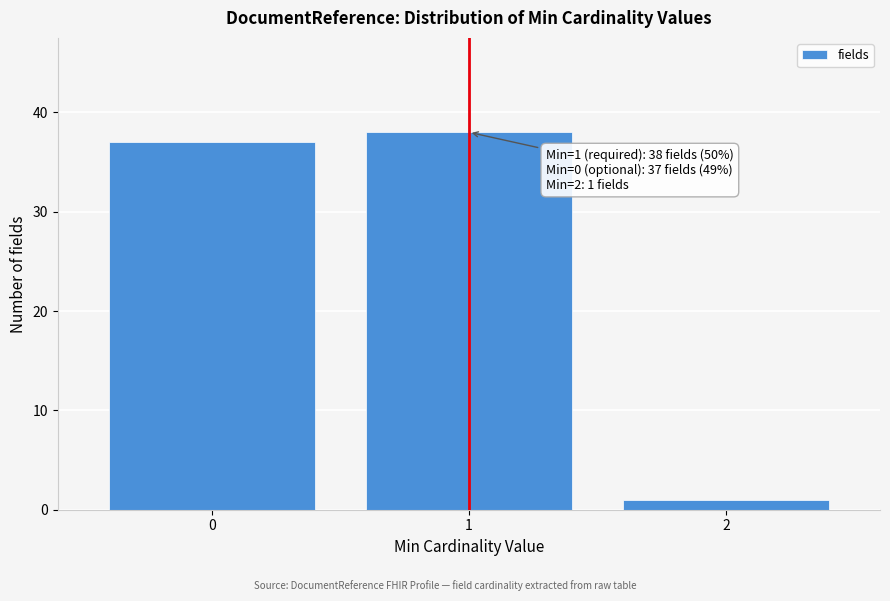

Which range on the x-axis has the tallest bar?

0.5 to 1.5